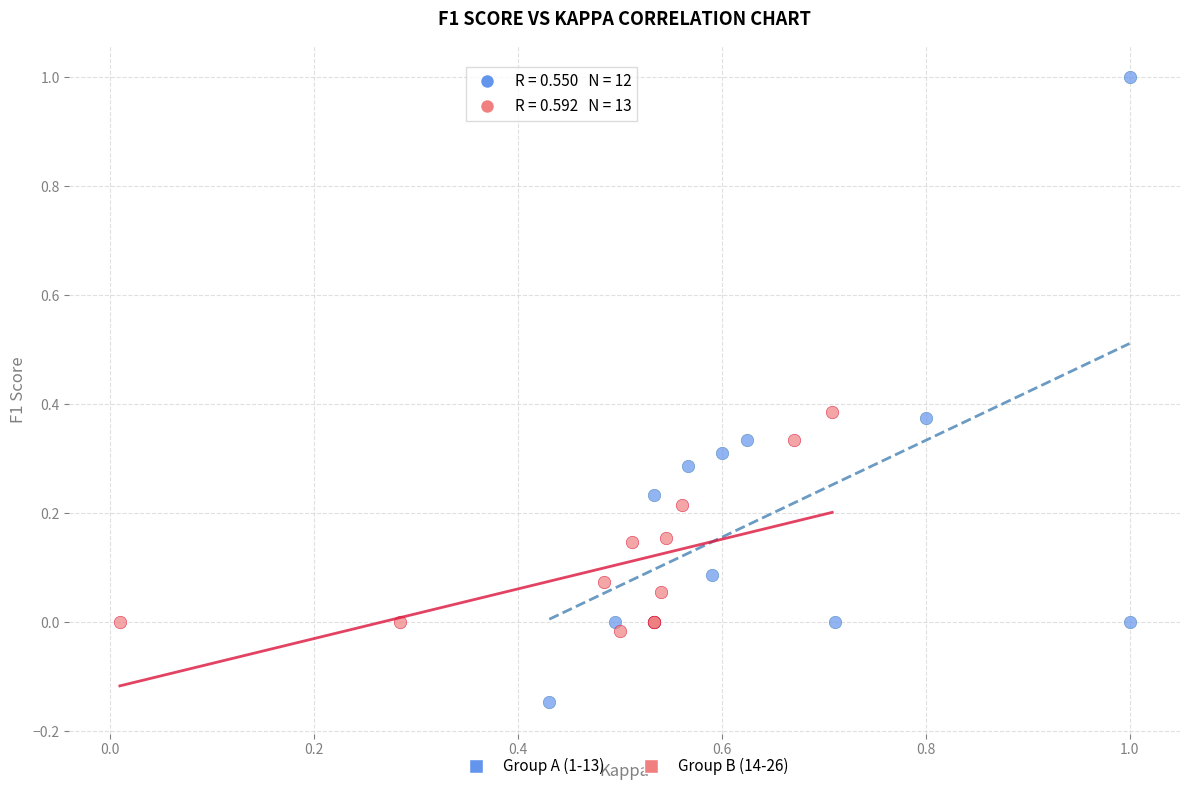

Which series reaches the maximum Y coordinate?

Group A (1-13)